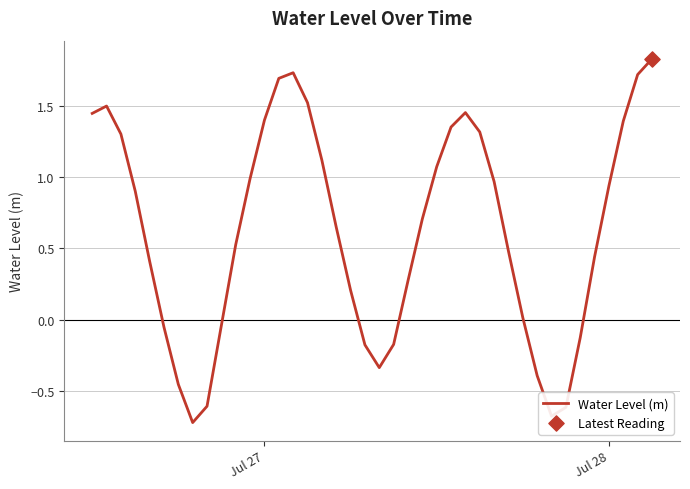

What is the minimum value shown in the chart?

-0.7